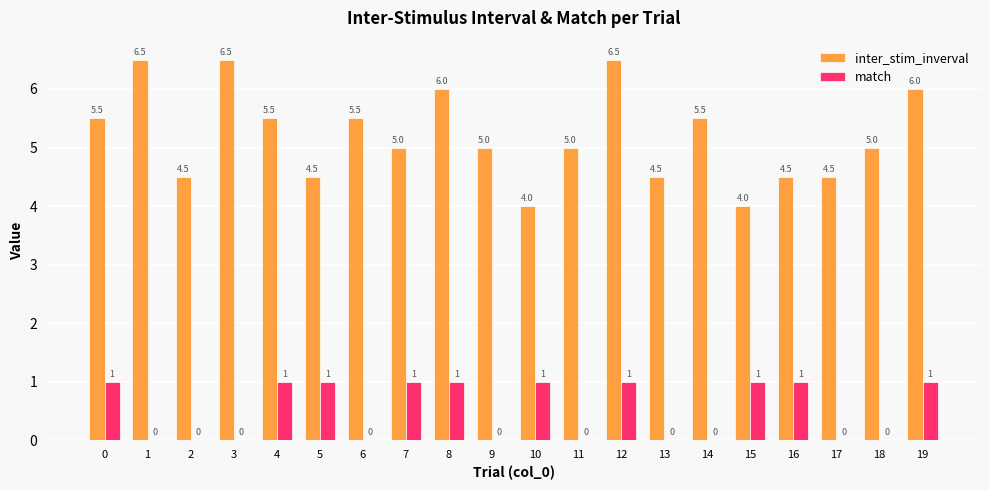

What is the highest value of the match series?

1.0